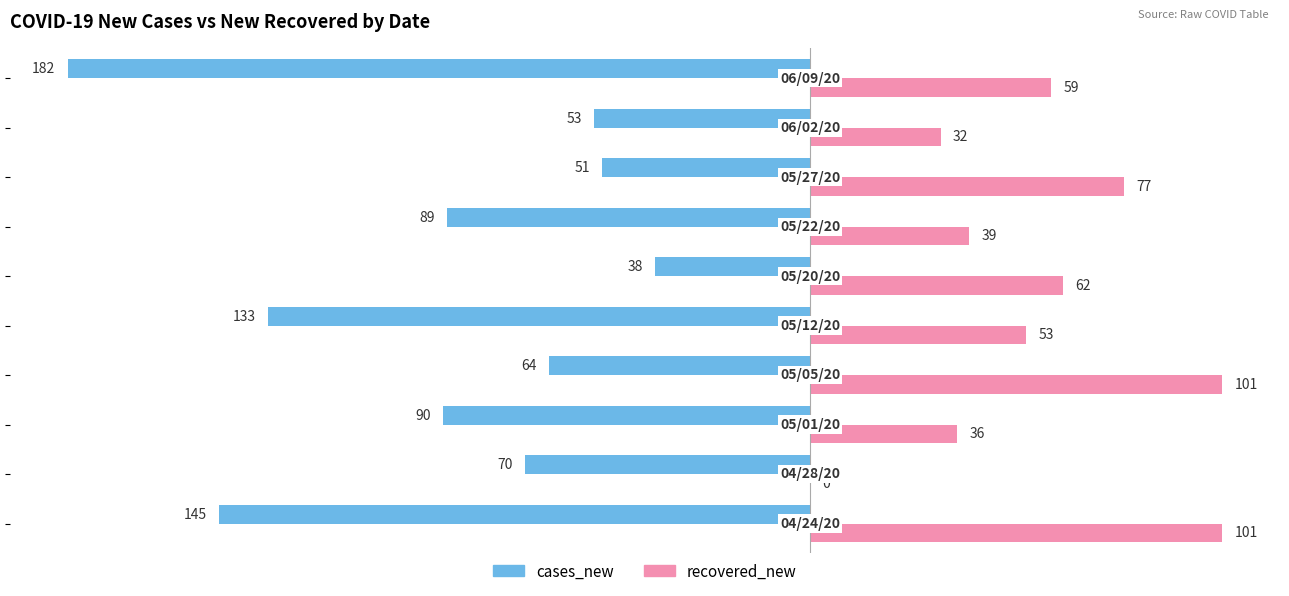

What is the sum of all recovered_new values?

560